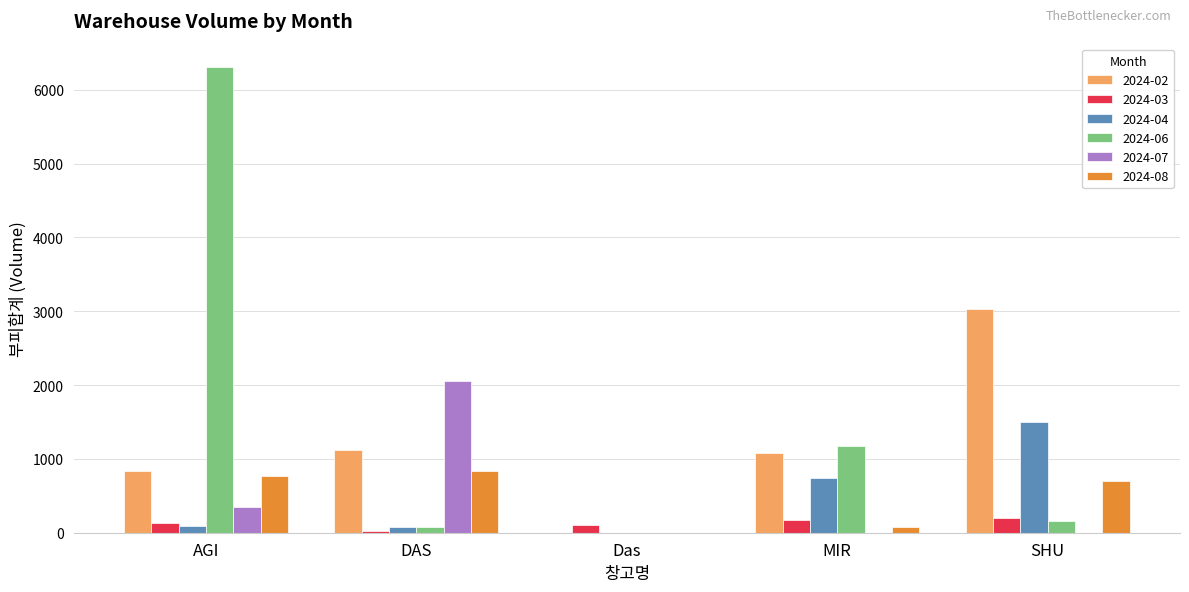

Which category has the highest value across all series?

AGI